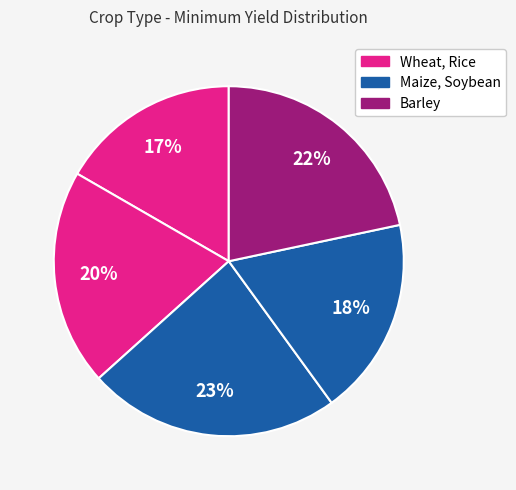

How many slices are in this pie chart?

5